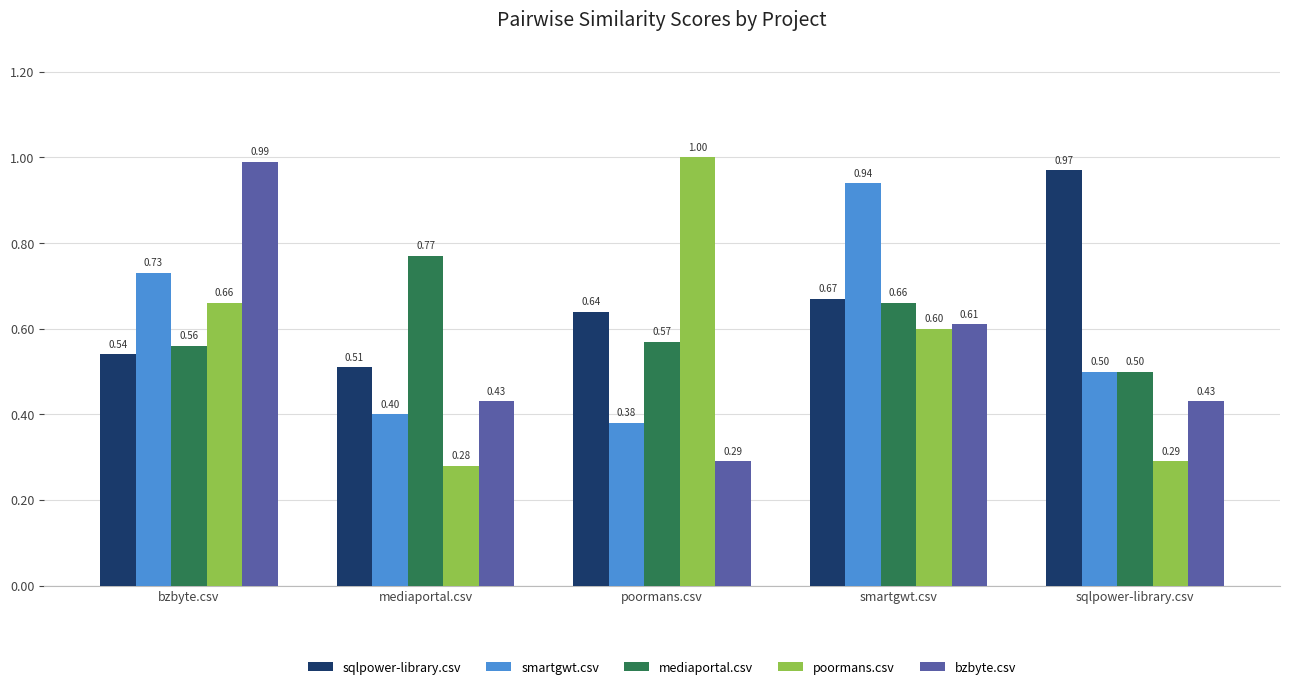

What is the label of the 4th bar from the left?

smartgwt.csv